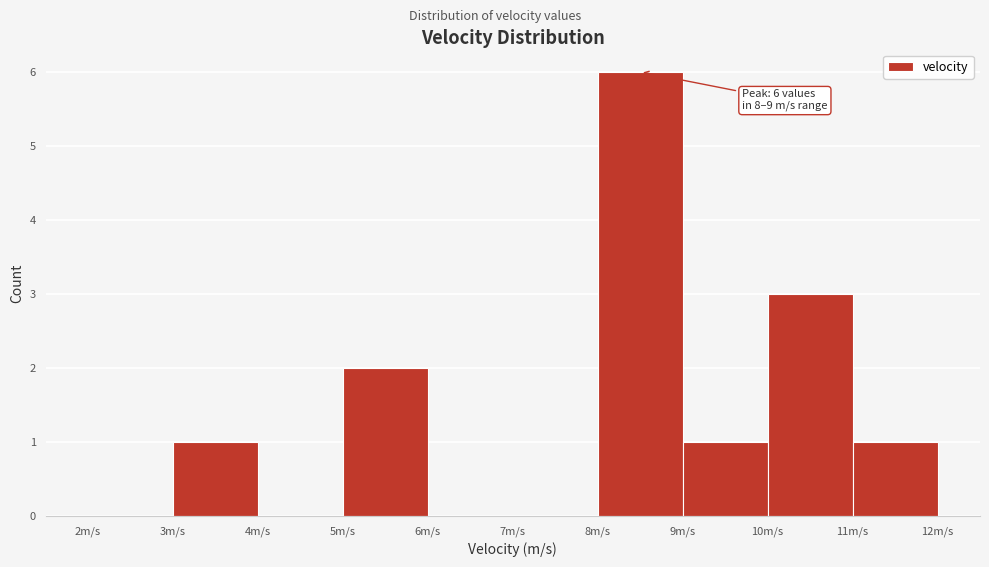

Which range on the x-axis has the tallest bar?

8 to 9